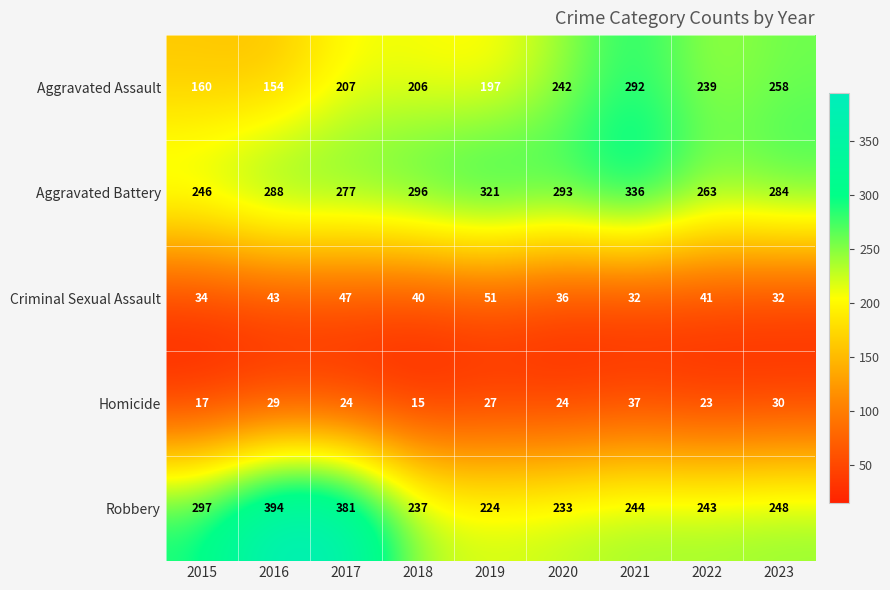

At which category is the sum across all series the highest?

2021